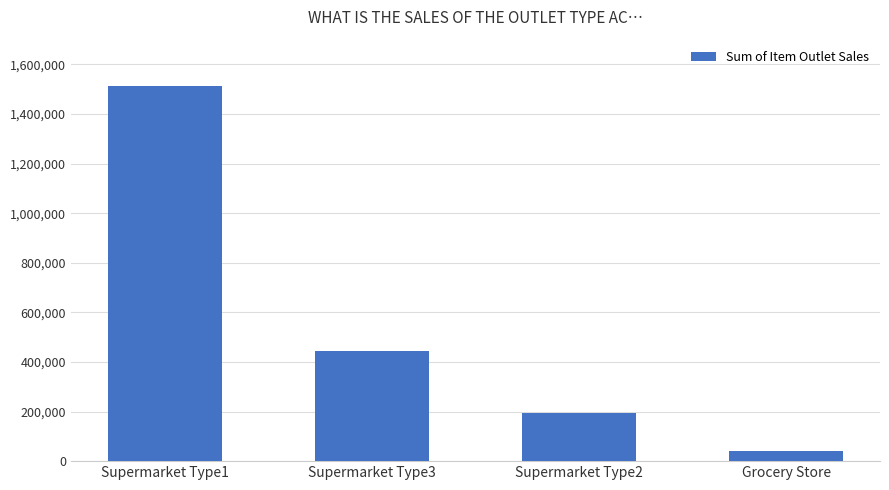

Reading left to right, transcribe all the data shown in this chart.

Supermarket Type1=1512239	Supermarket Type3=442796	Supermarket Type2=195710	Grocery Store=39896